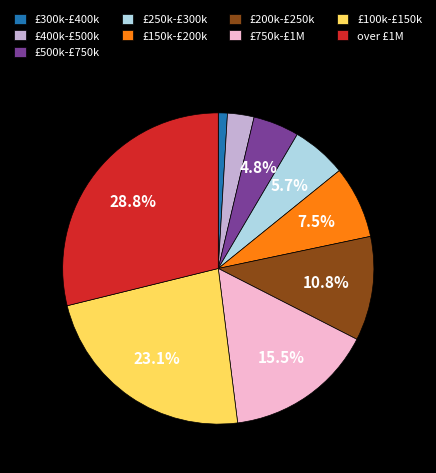

How many segments does this pie chart have?

9